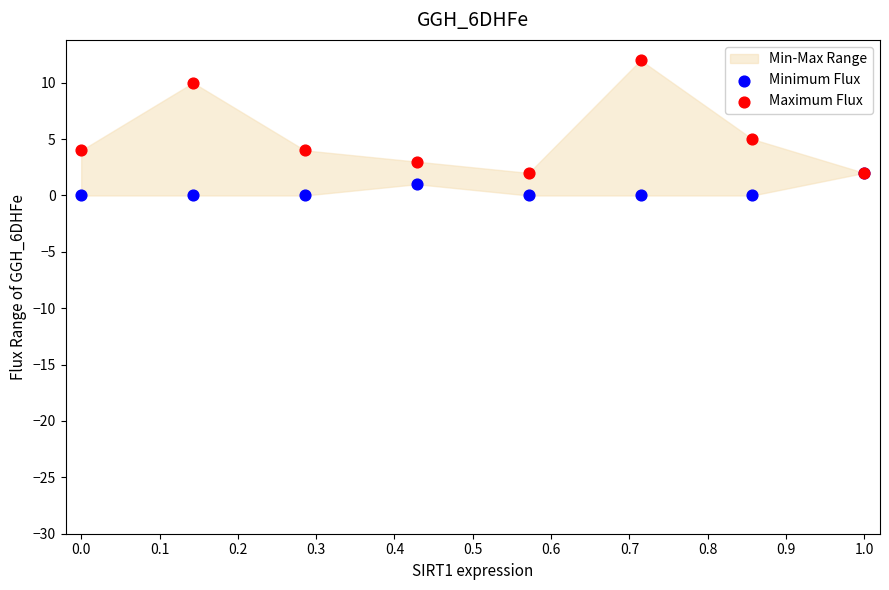

In the Maximum Flux series, what Y value is closest to 7?

5